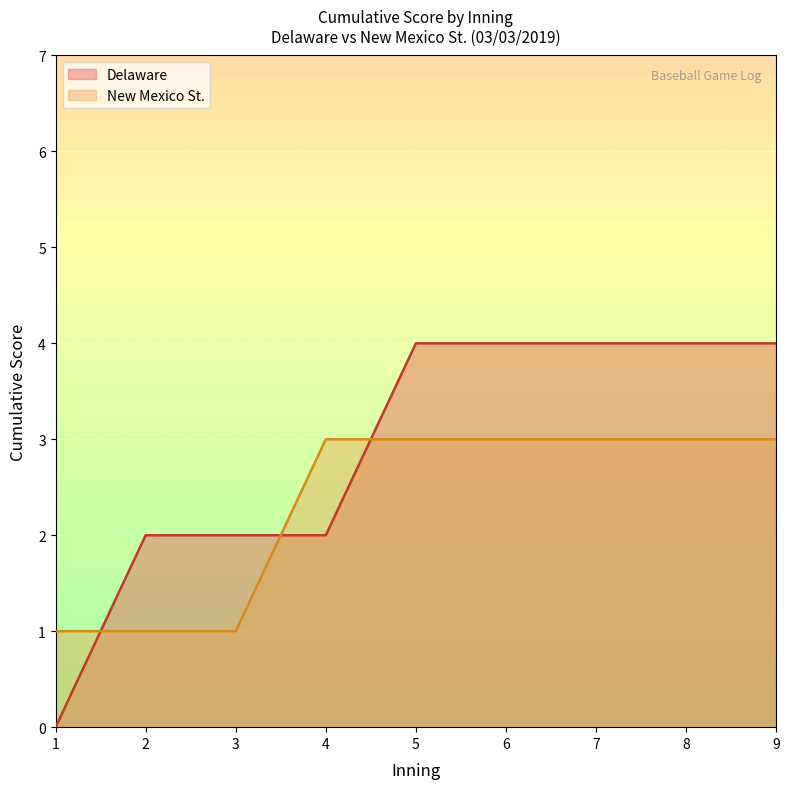

True or false: New Mexico St. and Delaware intersect in this chart.

True